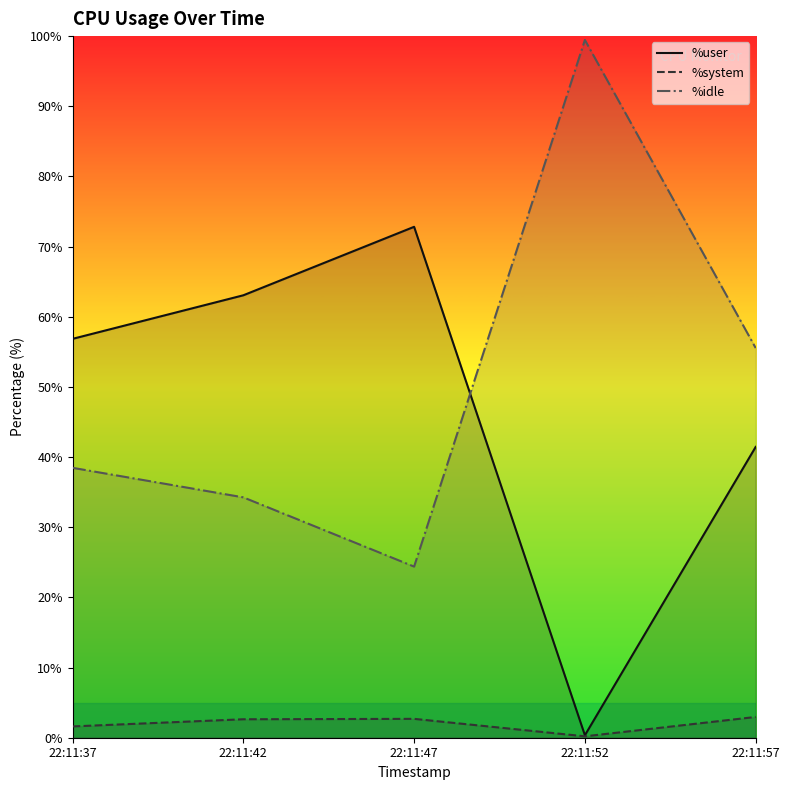

Reading left to right, what are all the values shown in this chart?

%user: 22:11:37=56.9	22:11:42=63.1	22:11:47=72.8	22:11:52=0.3	22:11:57=41.5
%system: 22:11:37=1.6	22:11:42=2.6	22:11:47=2.7	22:11:52=0.2	22:11:57=3.0
%idle: 22:11:37=38.5	22:11:42=34.3	22:11:47=24.4	22:11:52=99.5	22:11:57=55.5